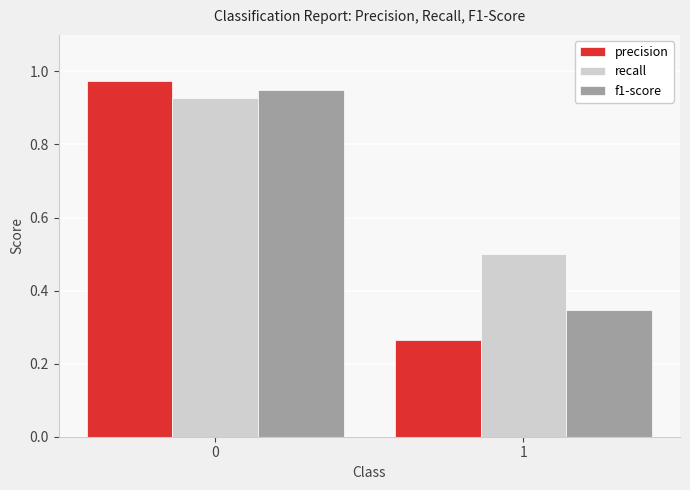

What is the lowest value of the recall series?

0.5